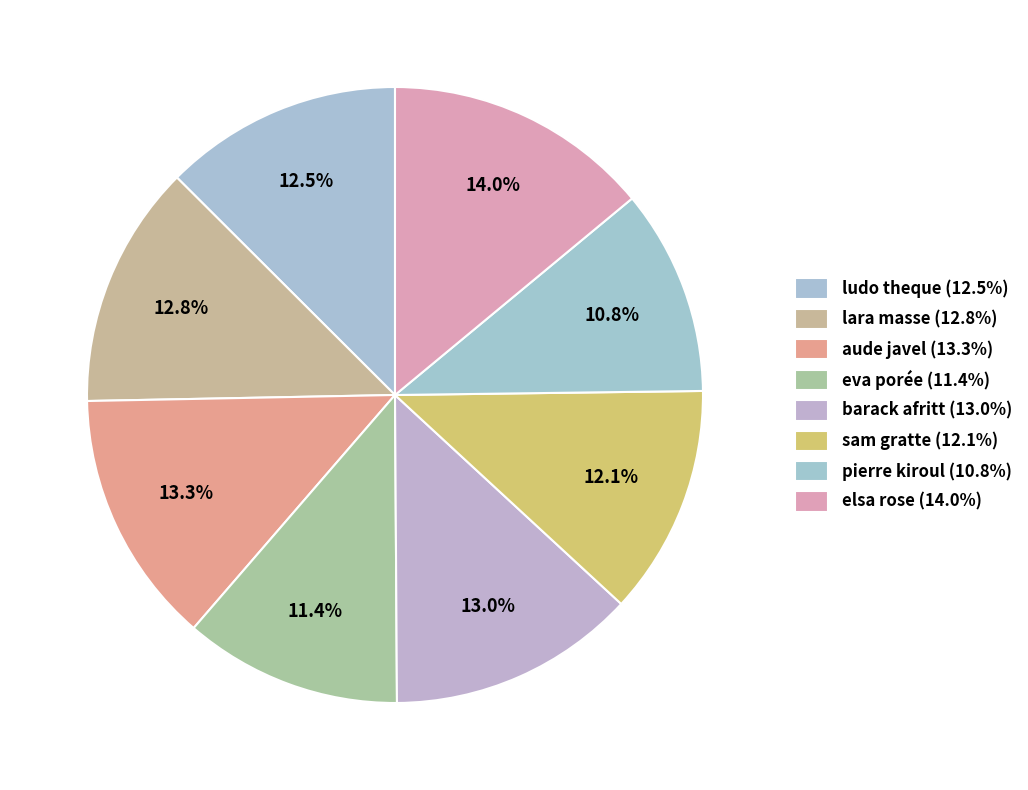

How many segments does this pie chart have?

8